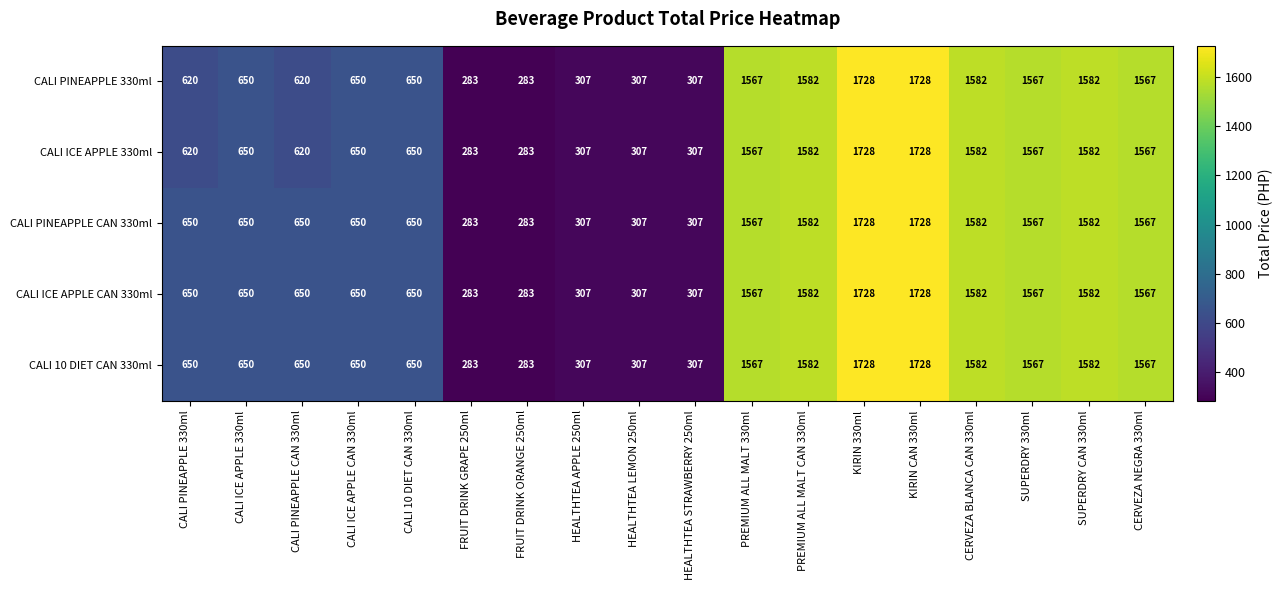

Is it true that CALI 10 DIET CAN 330ml equals 450 at HEALTHTEA STRAWBERRY 250ml?

False